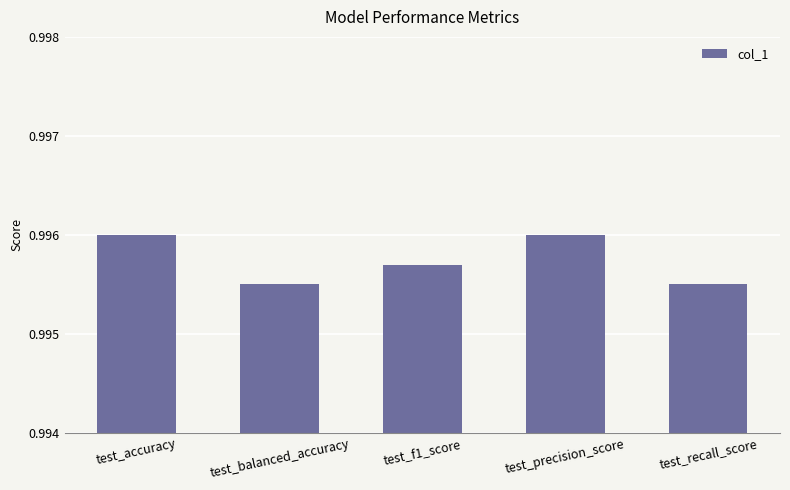

What position from the right is test_balanced_accuracy?

4